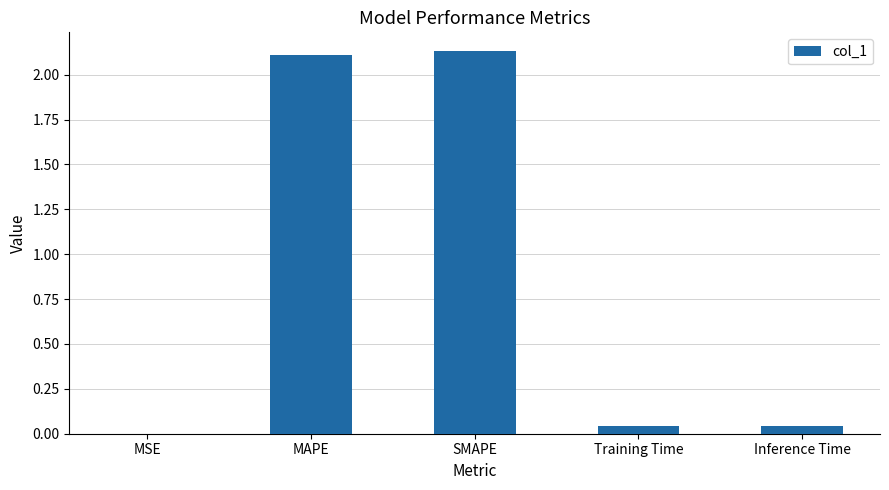

What is the sum of all values?

4.3